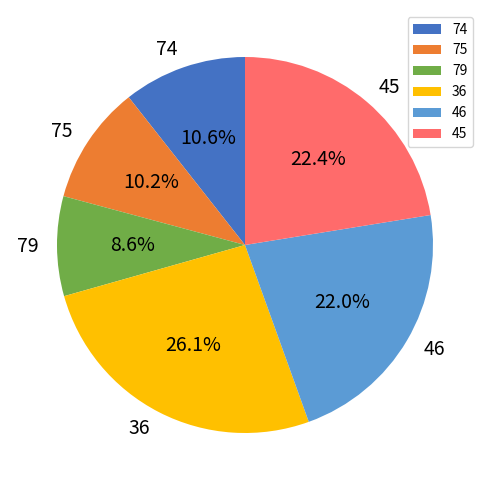

Combined, what portion of the pie is 74 and 79?

19.2%